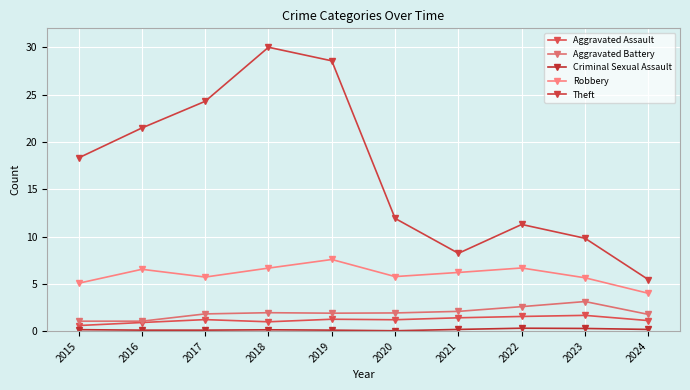

Between 2018 and 2024, which is larger?

2024